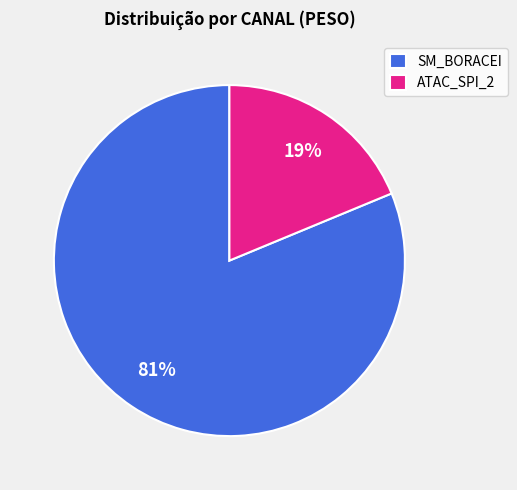

Is it true that ATAC_SPI_2 is 19% of the pie?

True